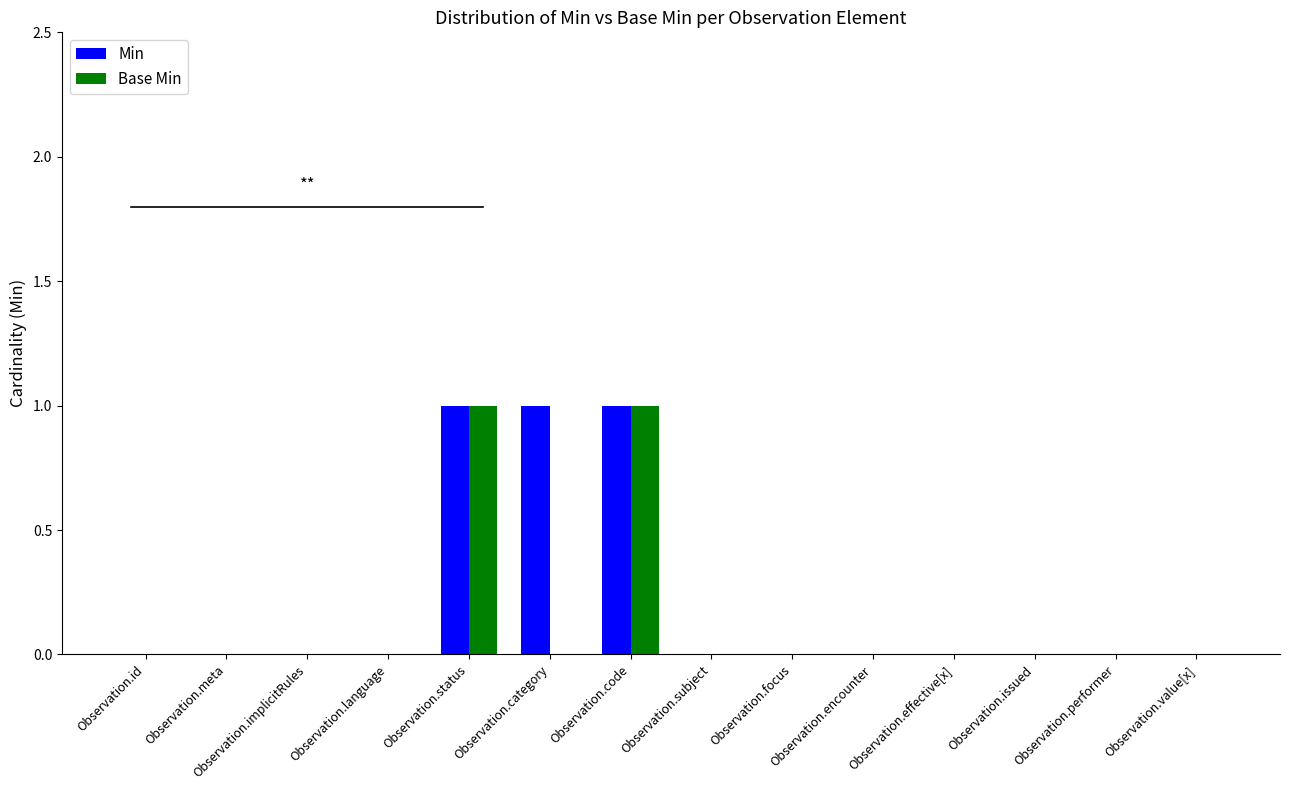

Count the number of categories in the chart.

14